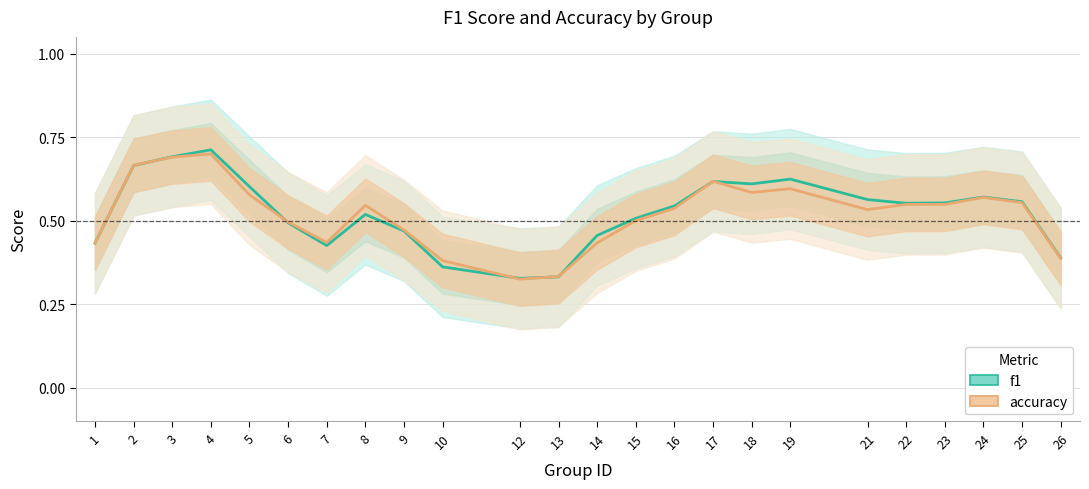

How many interior local peaks does the accuracy series have?

6